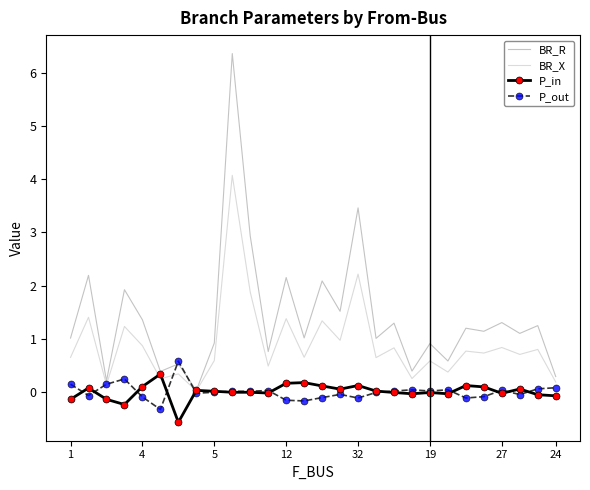

Which series has the widest spread of values?

BR_R